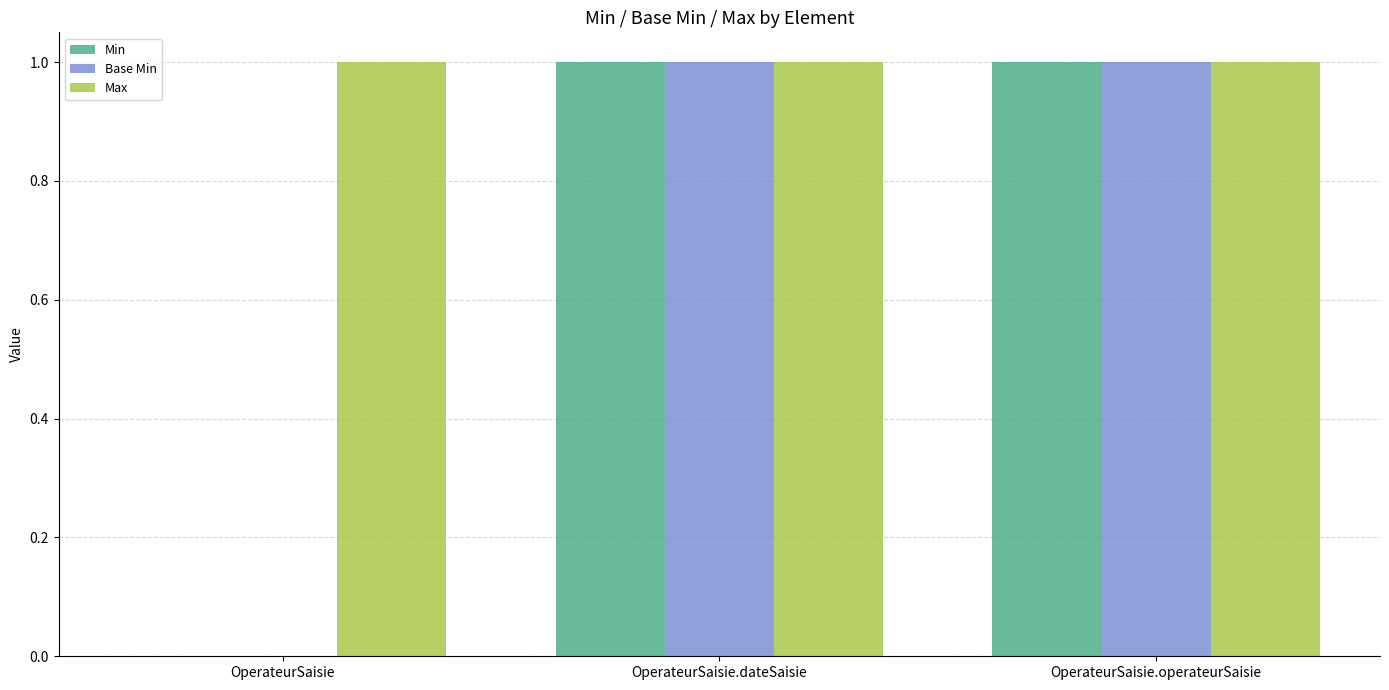

How many data points does each series have?

3